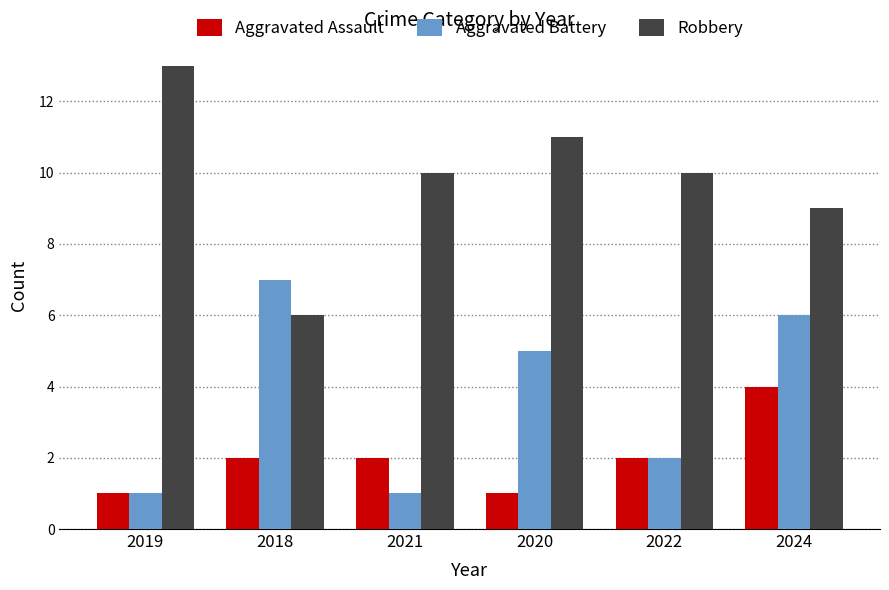

What is the greatest value displayed?

13